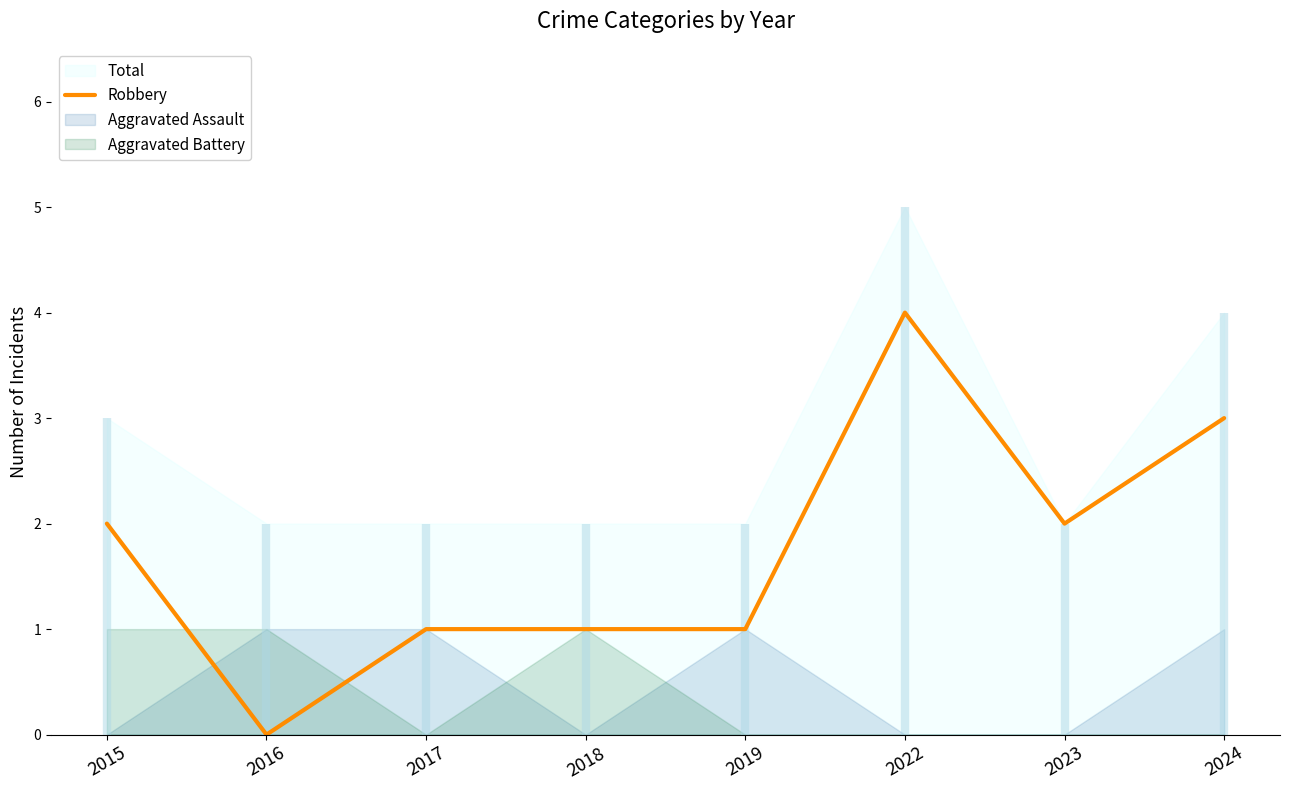

Reading left to right, extract all data points from this chart.

2	0	1	1	1	4	2	3